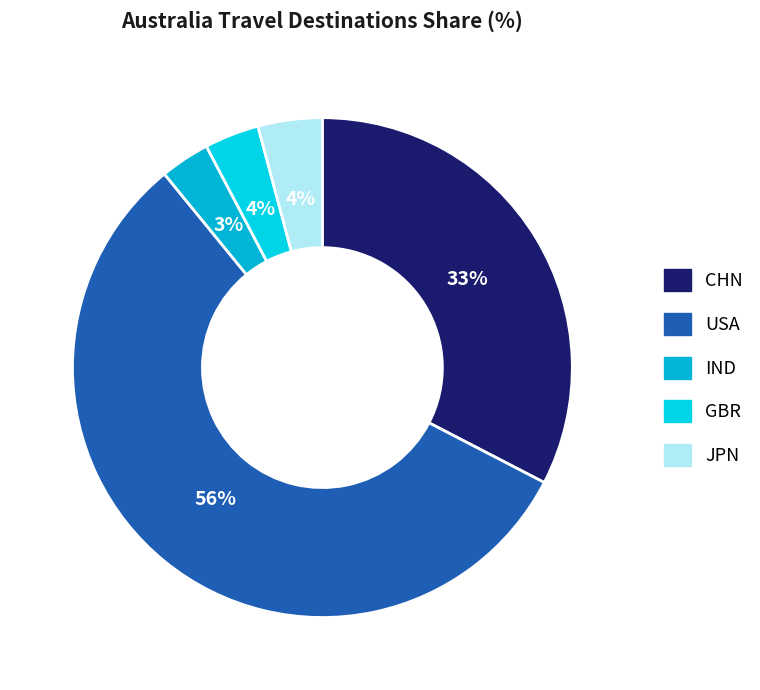

Count the number of slices in the pie.

5